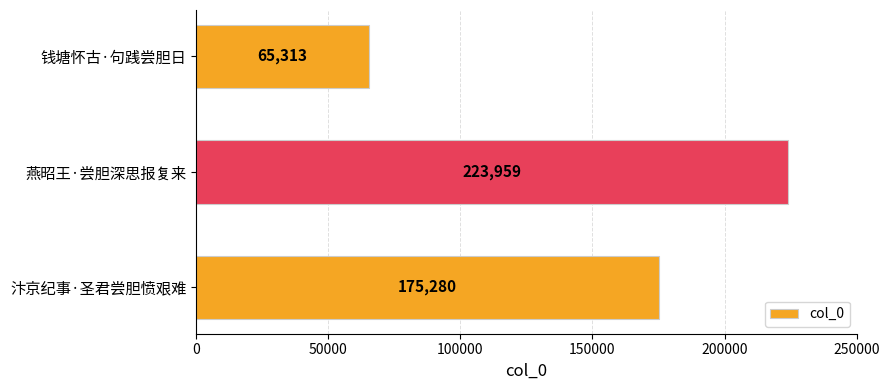

Rank the categories by value from highest to lowest.

燕昭王·尝胆深思报复来, 汴京纪事·圣君尝胆愤艰难, 钱塘怀古·句践尝胆日